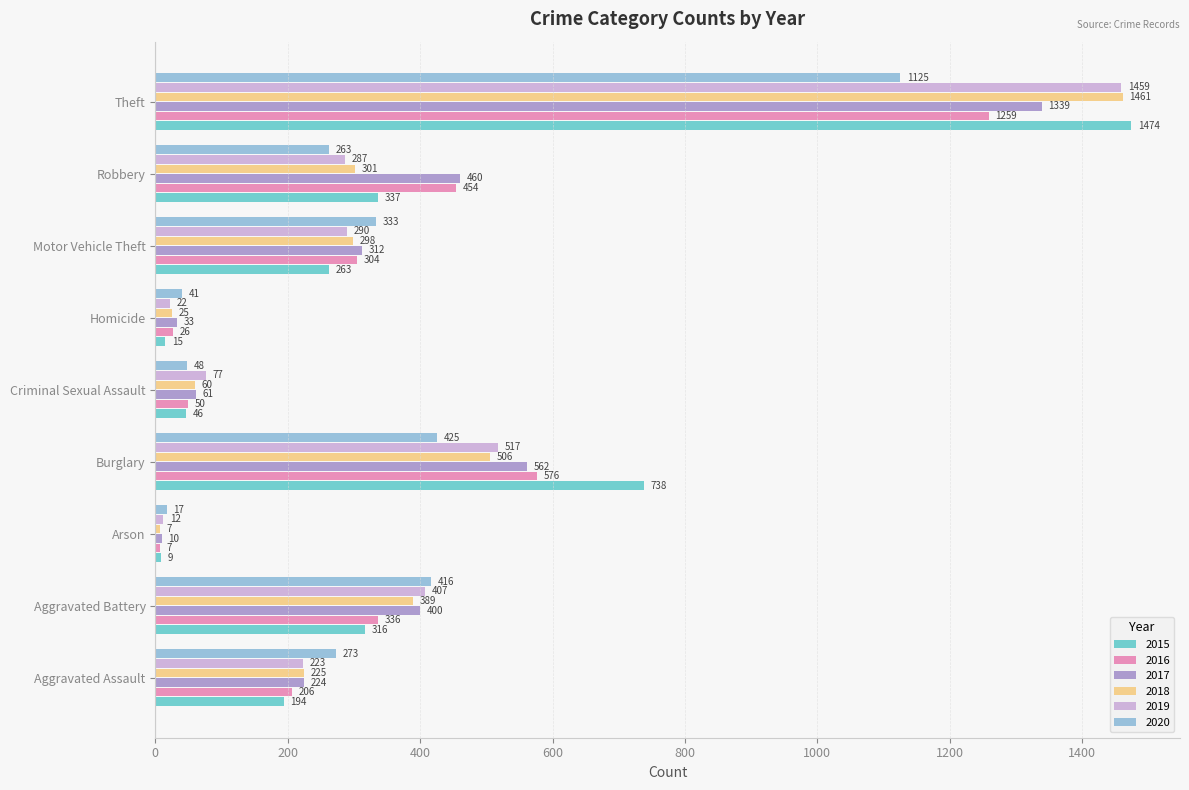

True or false: 2020 has a value of 48 at Criminal Sexual Assault.

True